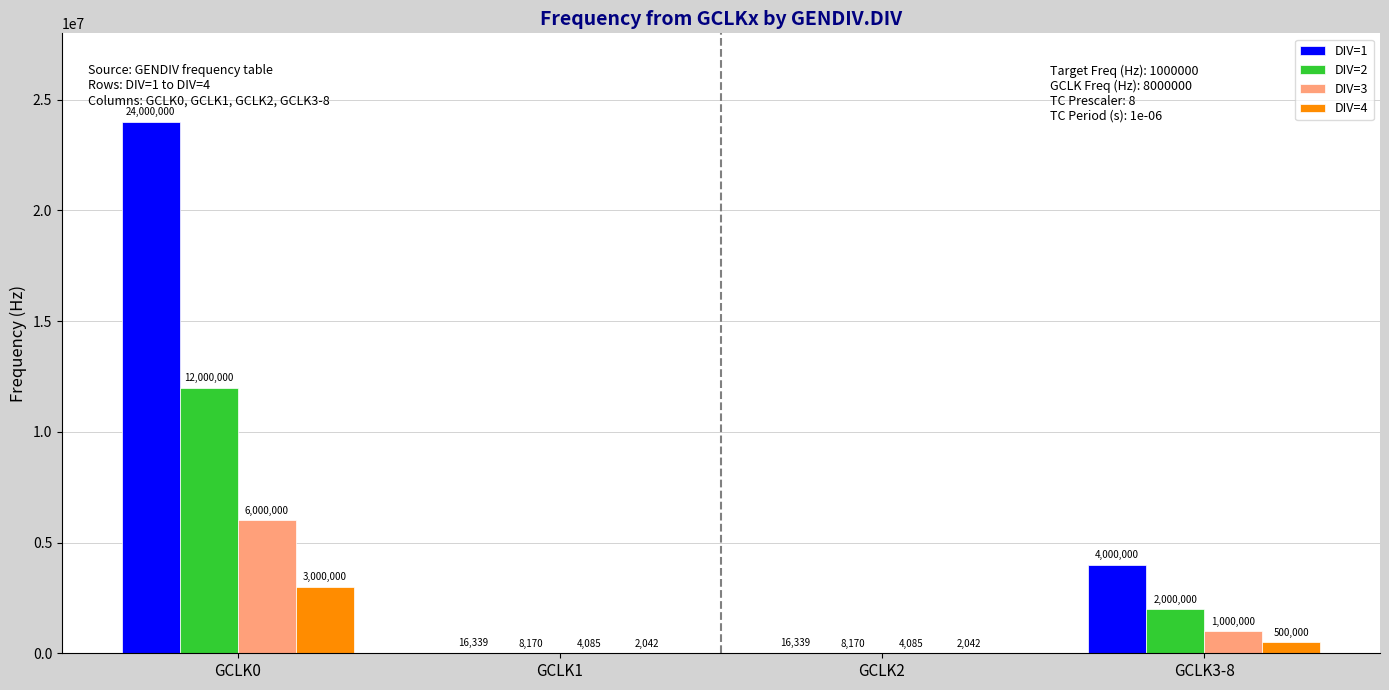

What is the maximum value for DIV=2?

12000000.0